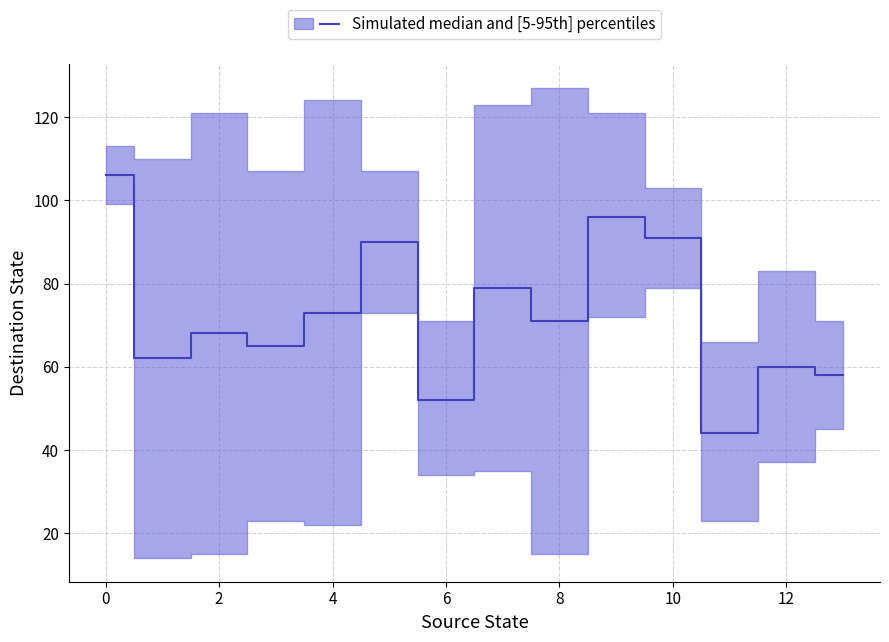

True or false: upper has a value of 73 at 1.

False